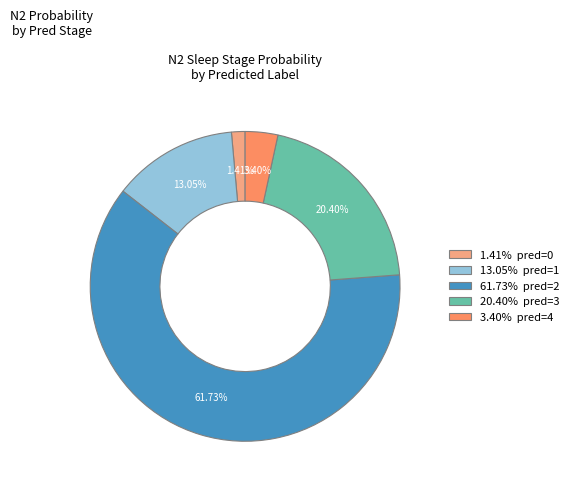

Is the sum of 61.73% pred=2 and 13.05% pred=1 greater than half?

Yes